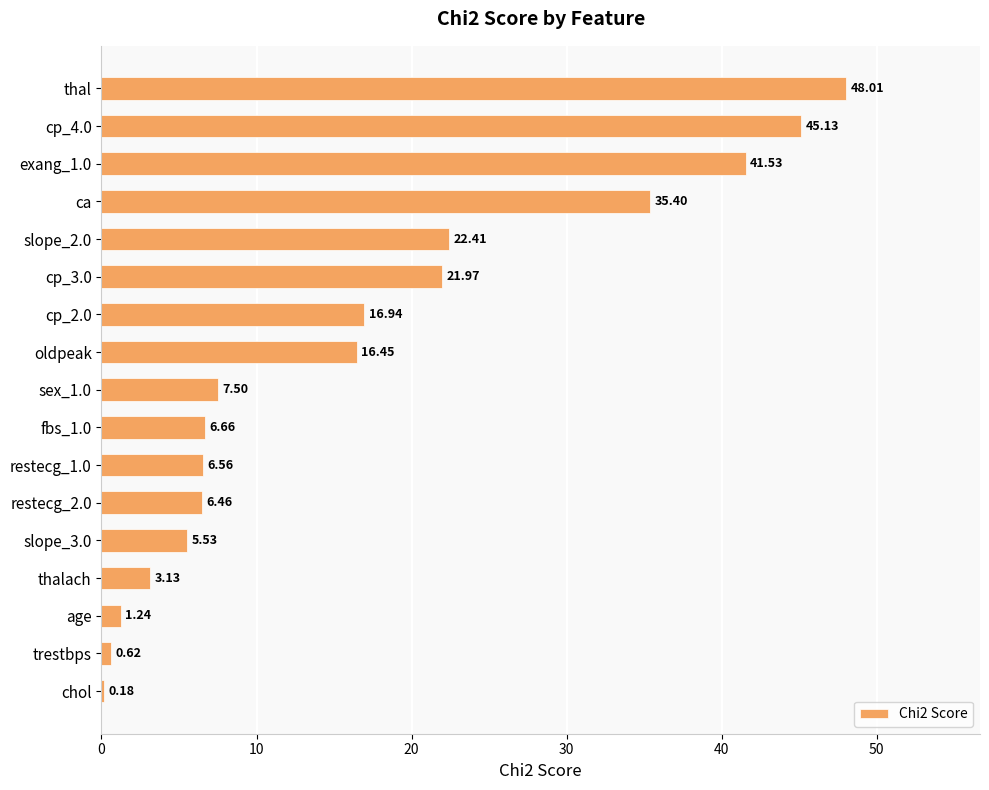

What is the label of the 10th bar from the bottom?

oldpeak